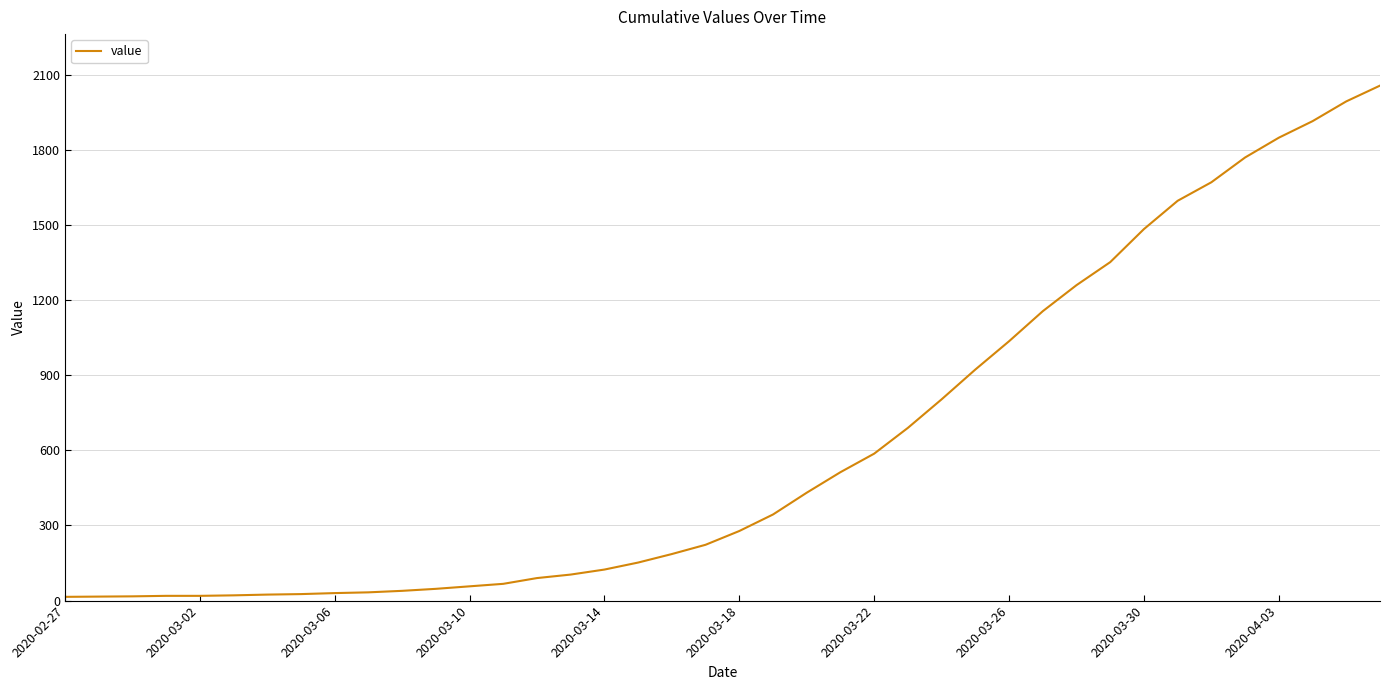

What is the greatest value displayed?

2057